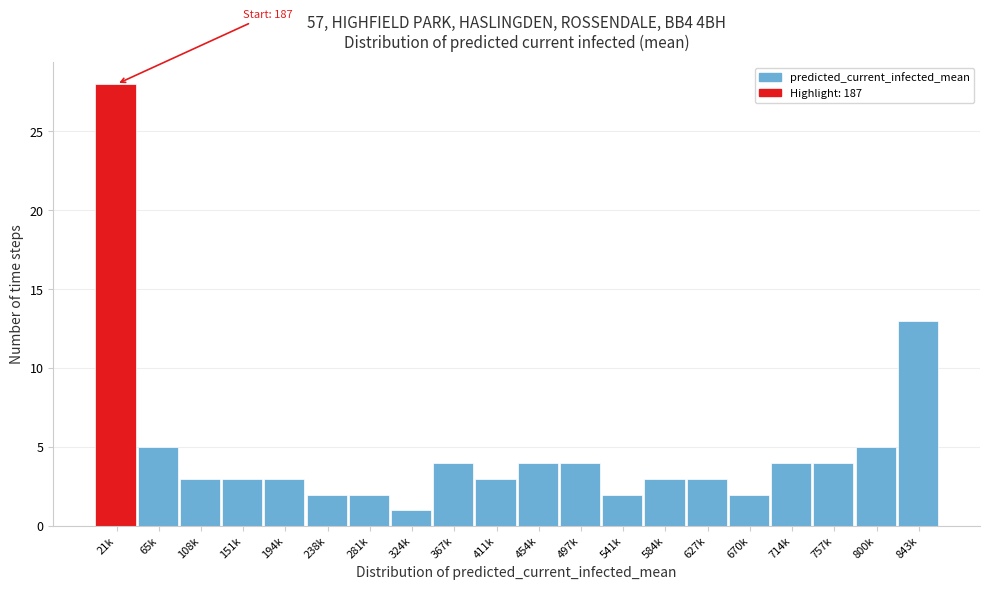

Reading right to left, transcribe all the data shown in this chart.

843k=13	800k=5	757k=4	714k=4	670k=2	627k=3	584k=3	541k=2	497k=4	454k=4	411k=3	367k=4	324k=1	281k=2	238k=2	194k=3	151k=3	108k=3	65k=5	21k=28